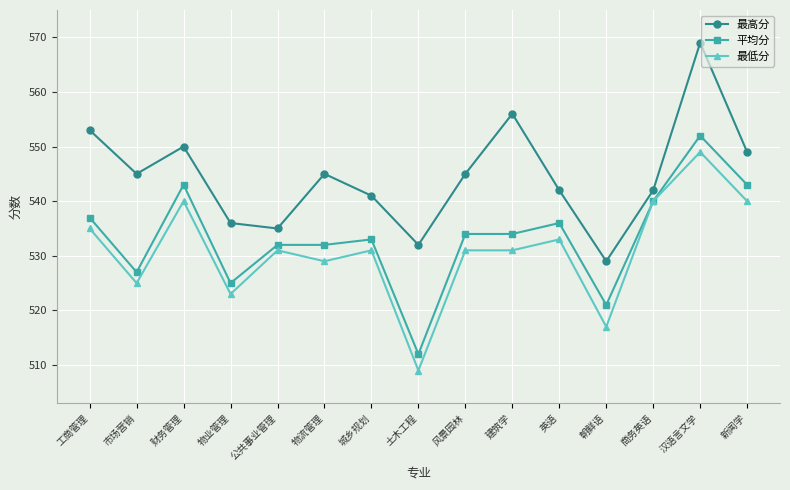

List the series in order of their peak value, lowest first.

最低分, 平均分, 最高分